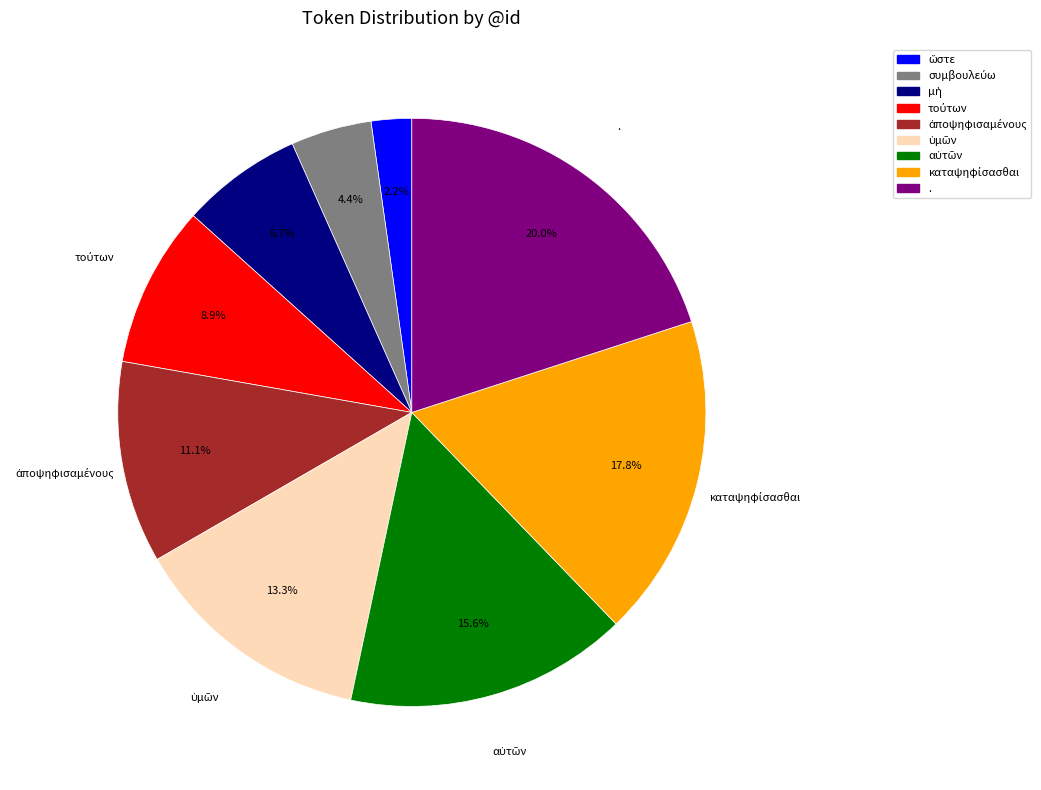

To the nearest percent, what portion does . represent?

20%